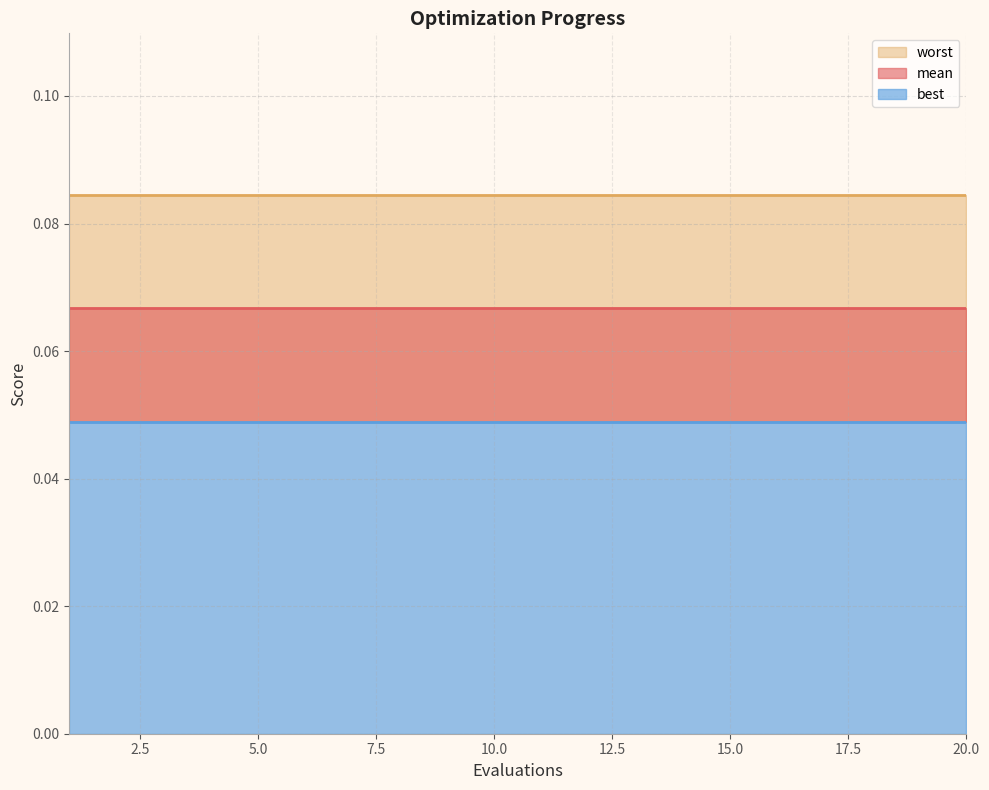

Which series changed the most between 9 and 20?

mean